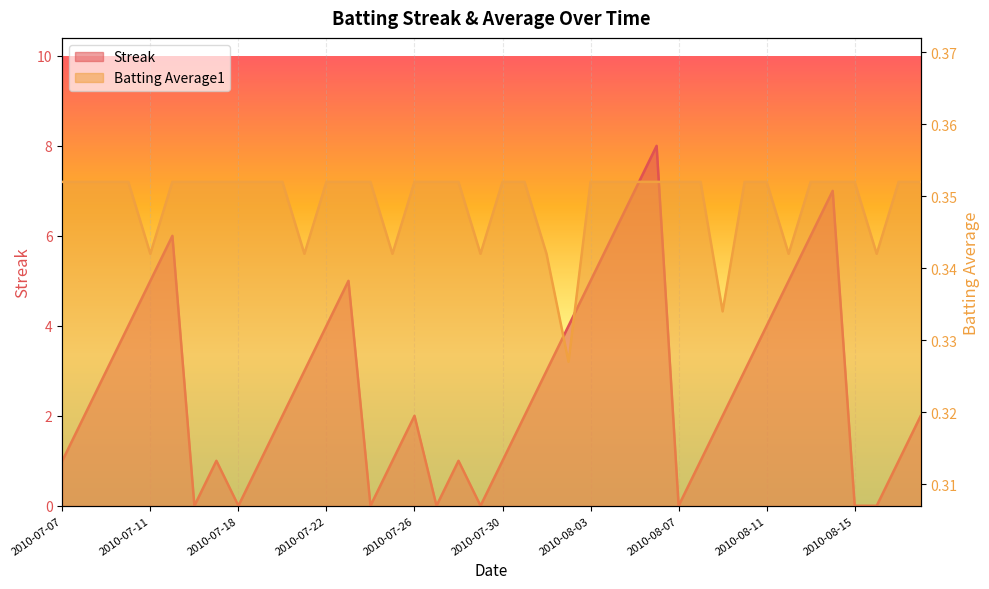

True or false: Streak has a value of 3.4 at 2010-08-18.

False